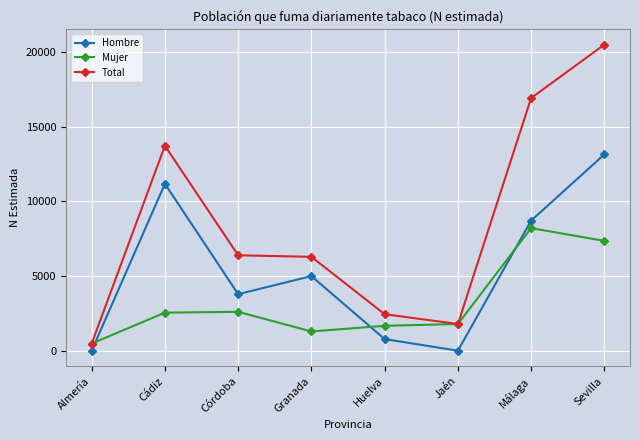

How many interior local peaks does the Hombre series have?

2